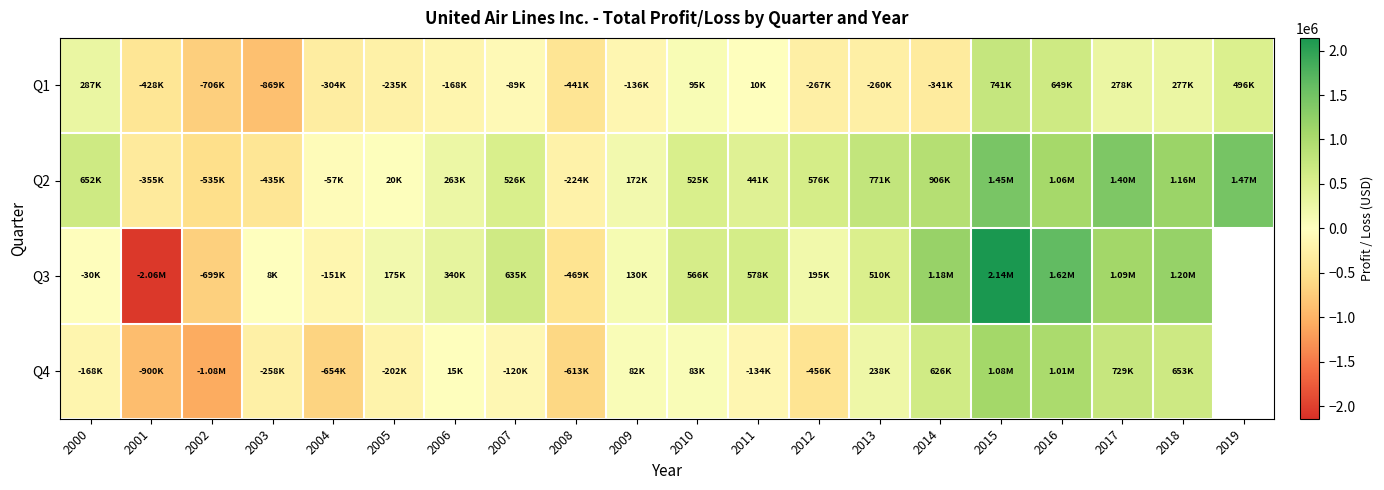

Where does the Q2 series first go above 526162?

2000